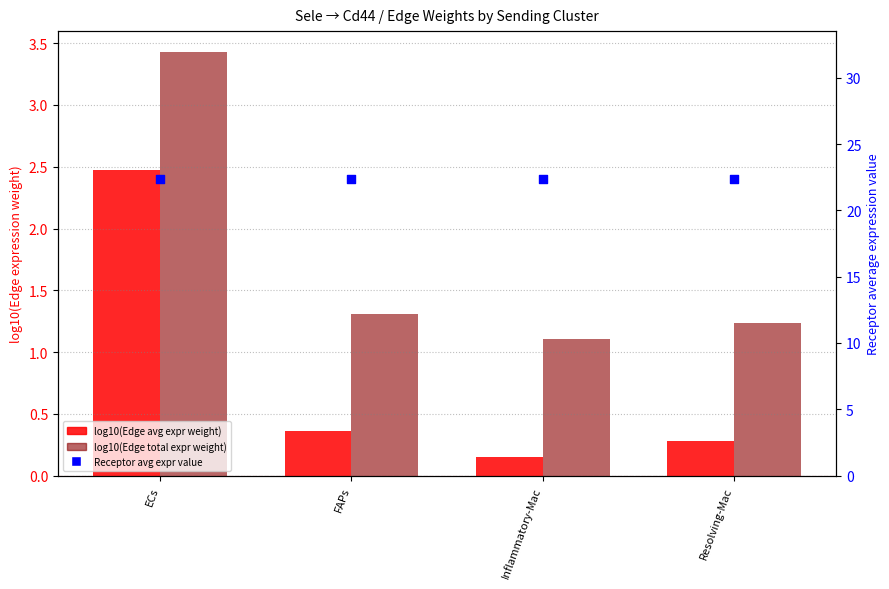

Which series contains the highest Y value?

Receptor avg expr value